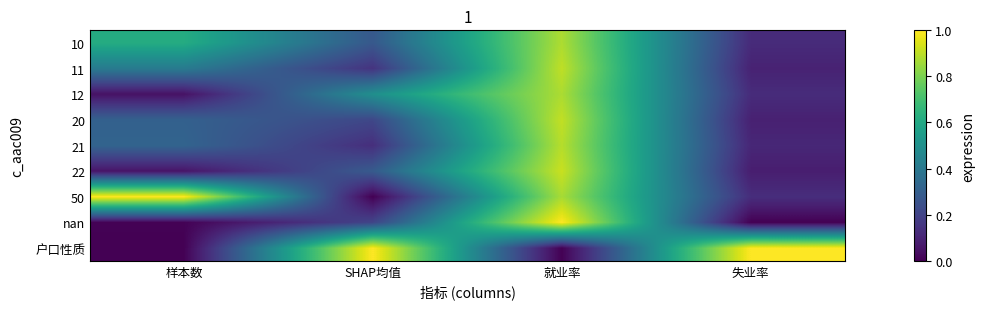

Count the number of data series in this chart.

9